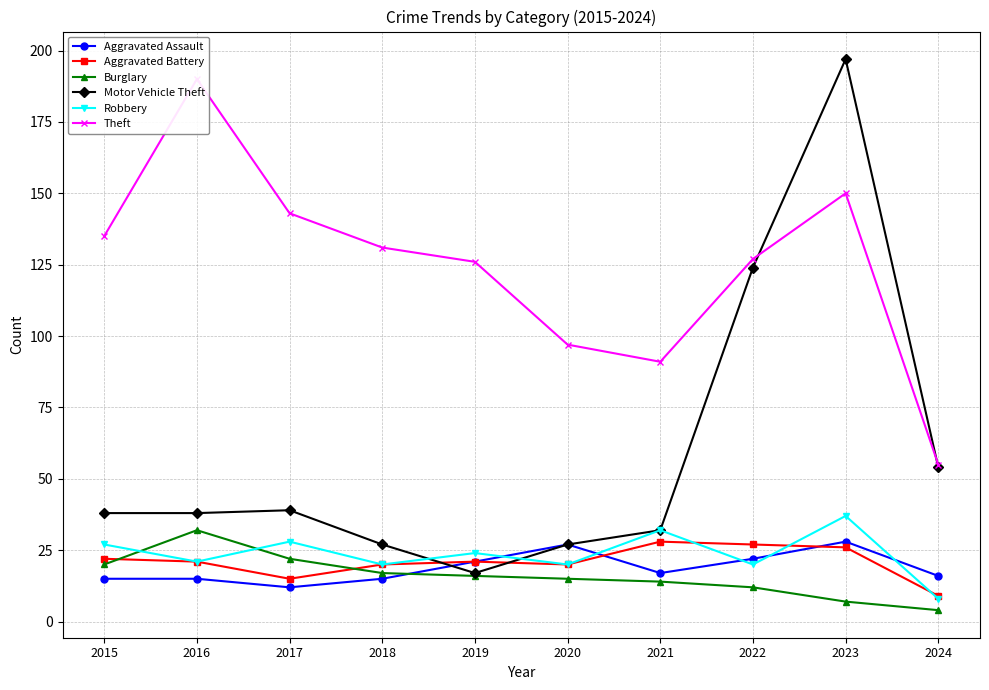

How many intersections are there between Aggravated Battery and Robbery?

3